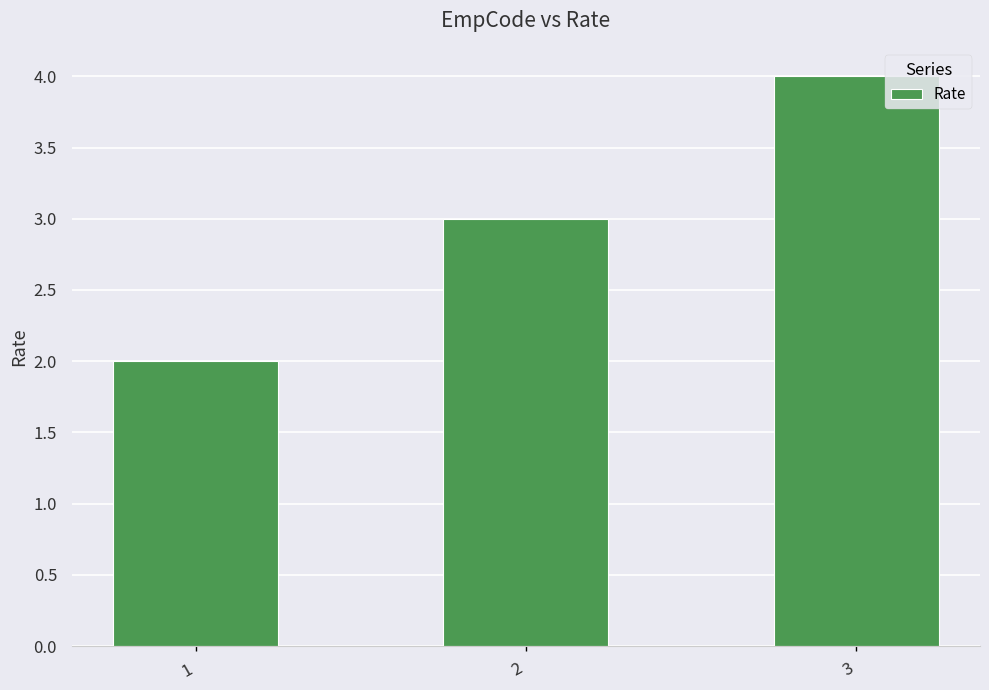

The value at 1 is 3. True or false?

False